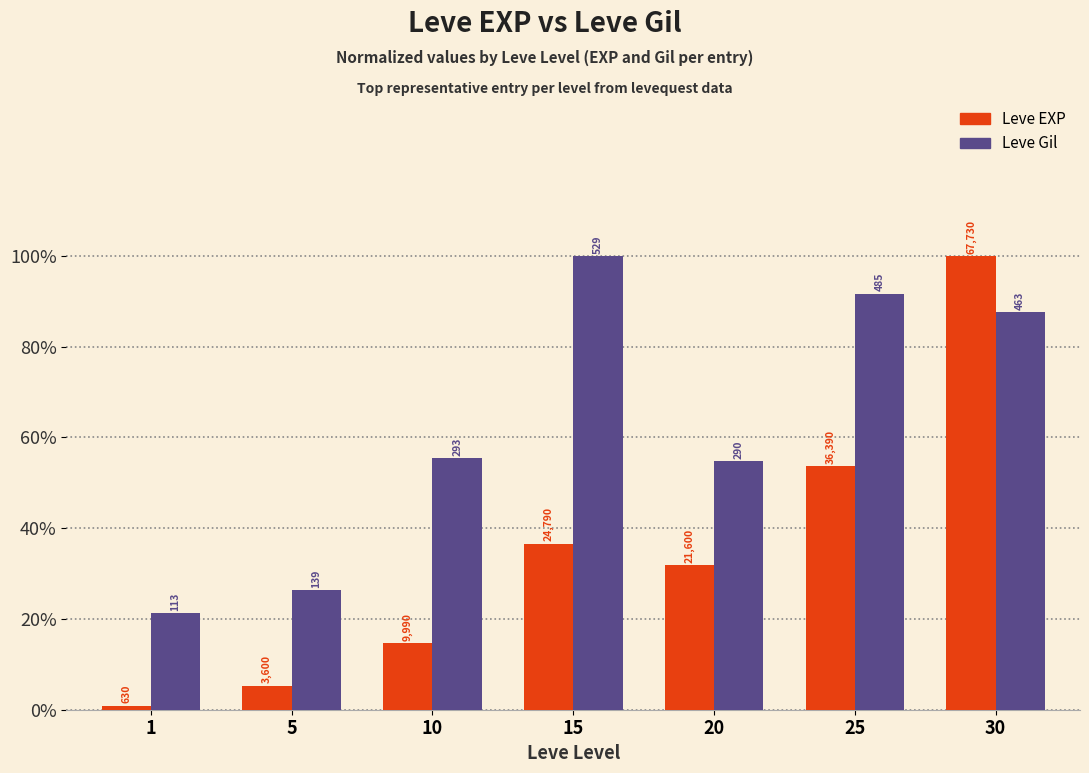

Does the chart contain any negative values?

No